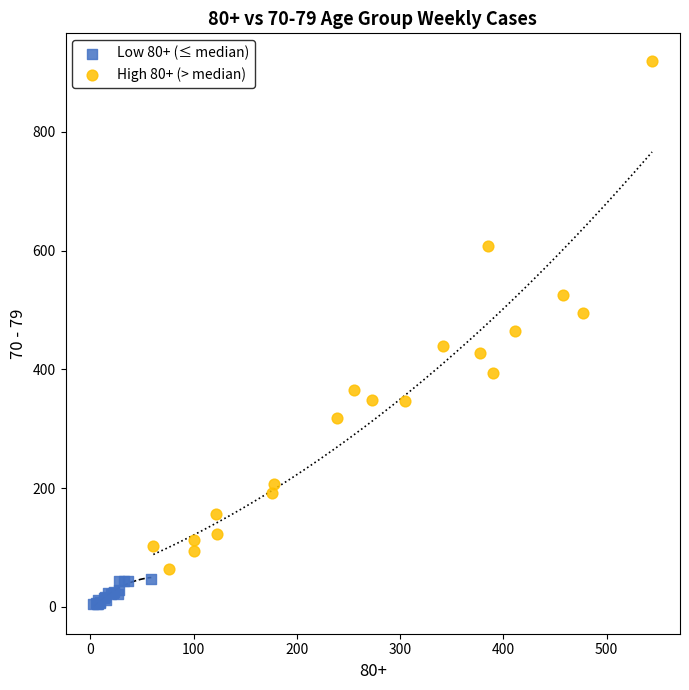

Which series has the largest Y range (max minus min)?

High 80+ (> median)